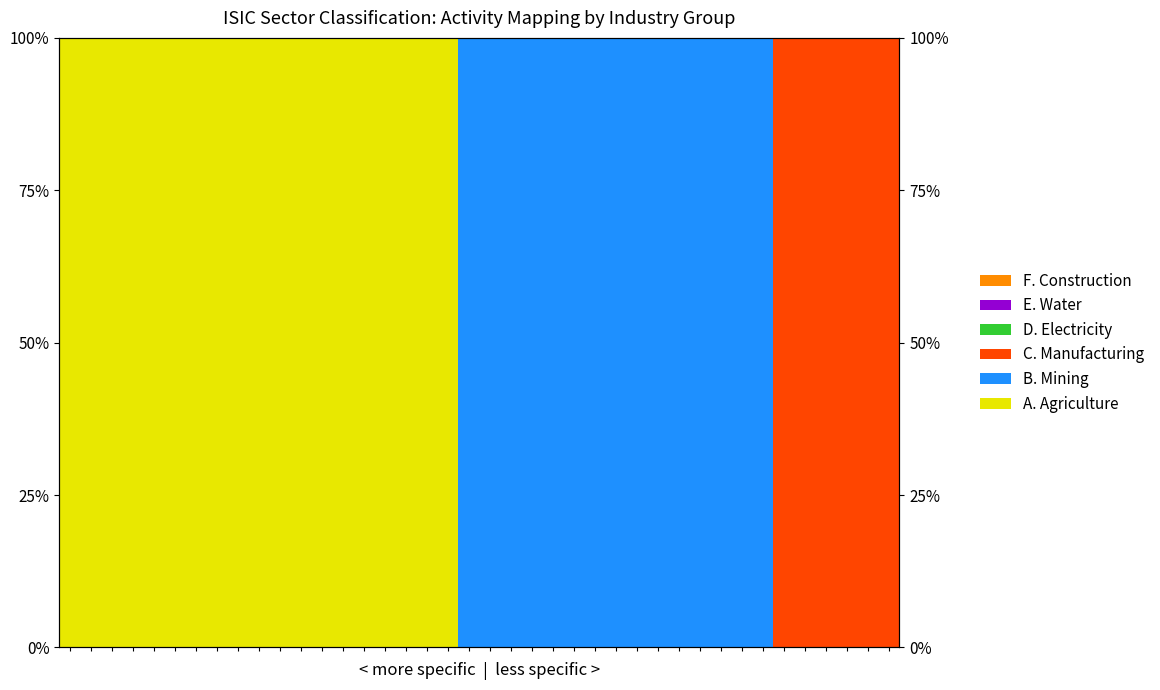

List the series in order of their peak value, highest first.

A. Agriculture, B. Mining, C. Manufacturing, D. Electricity, E. Water, F. Construction